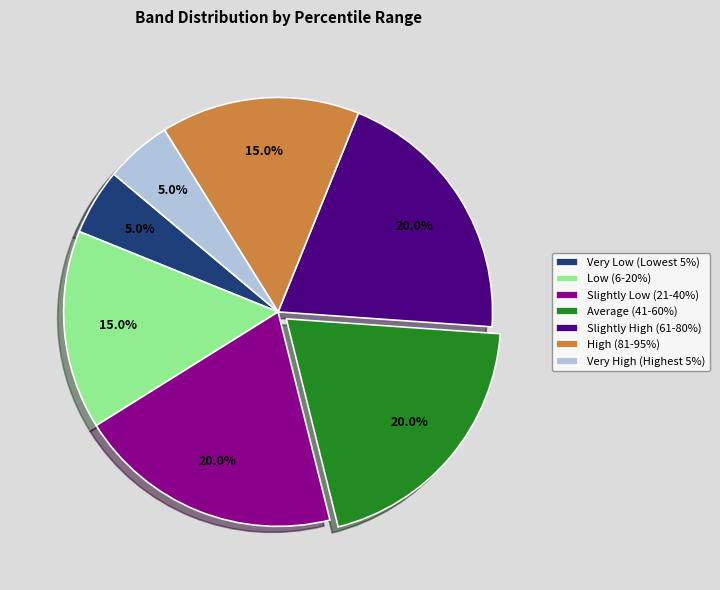

Does any single category account for the majority?

No